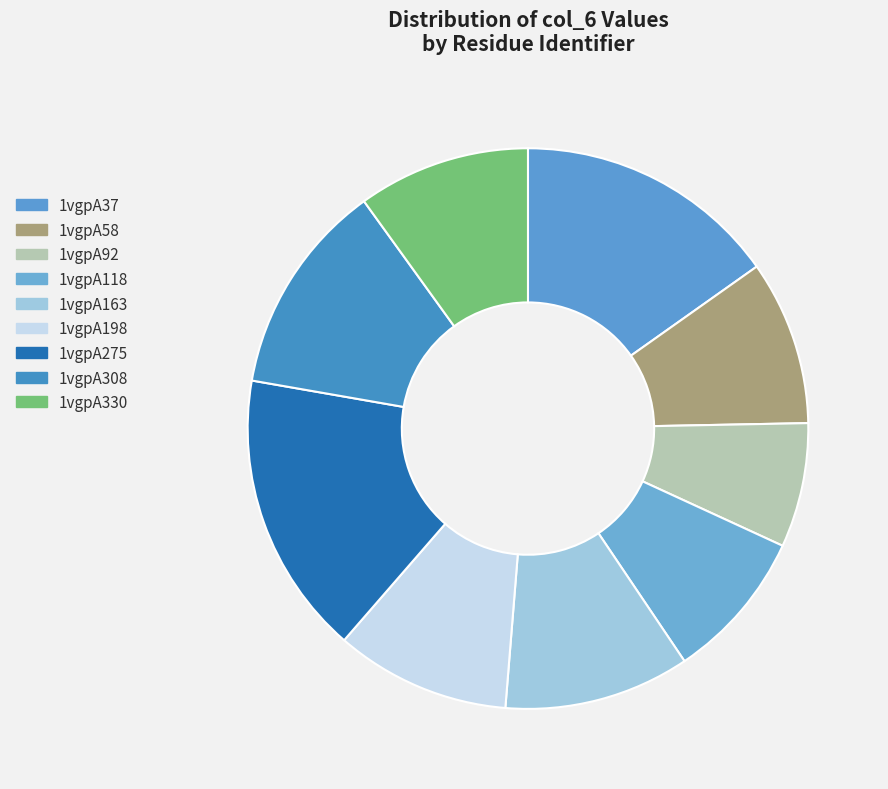

To the nearest percent, what is the average slice percentage?

11%